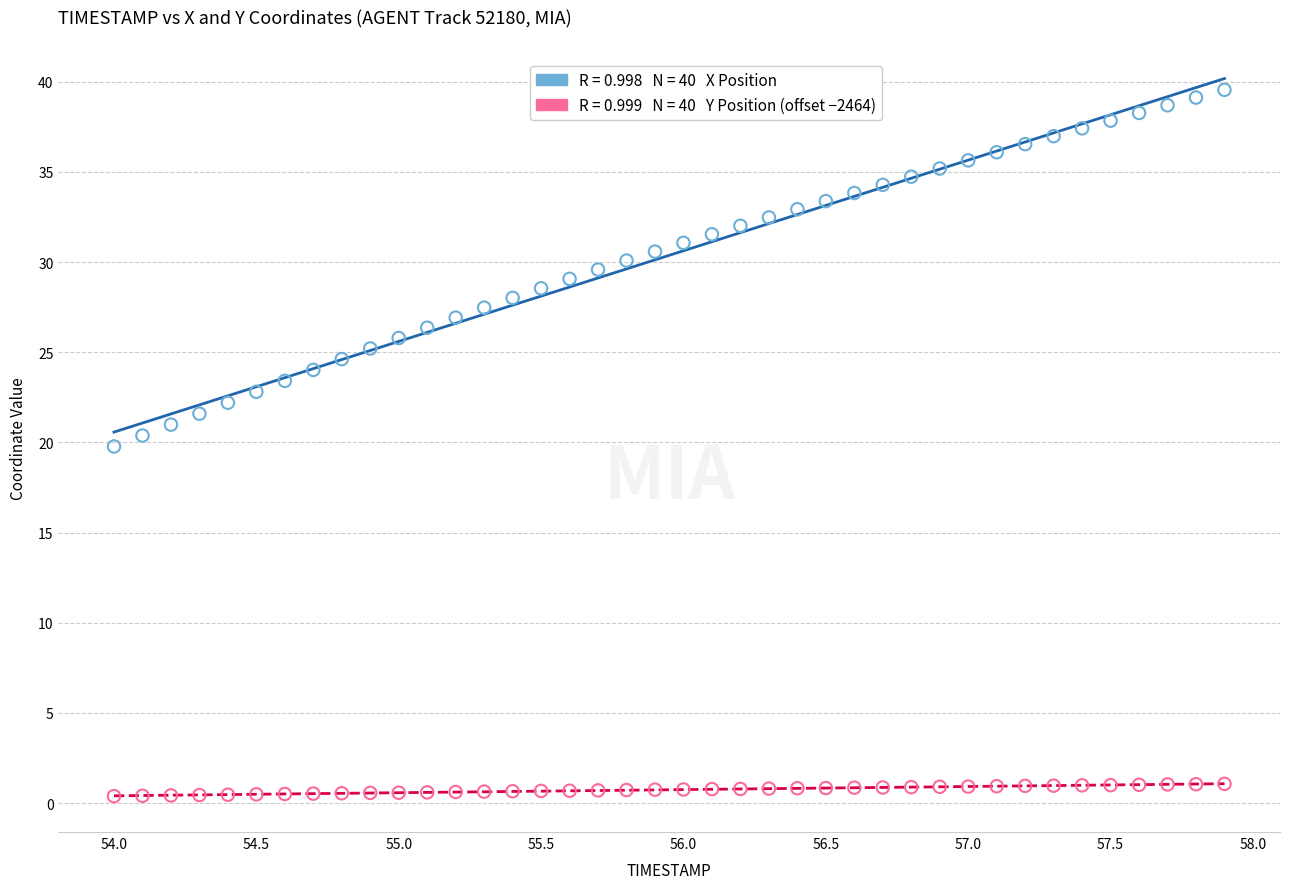

Across all data points, what is the range of X values (max minus min)?

3.9